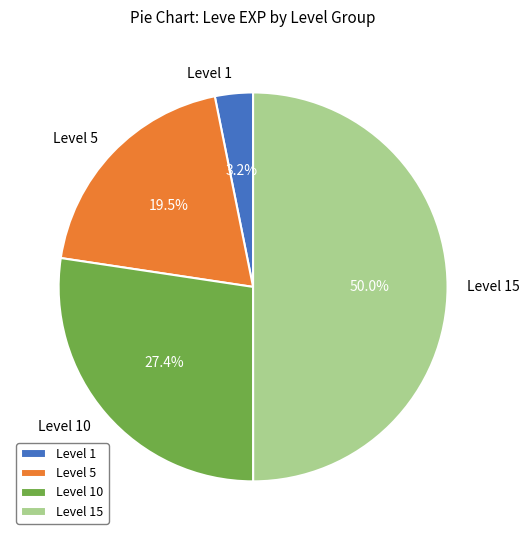

To the nearest percent, what is the difference between the largest and smallest slice percentages?

47%